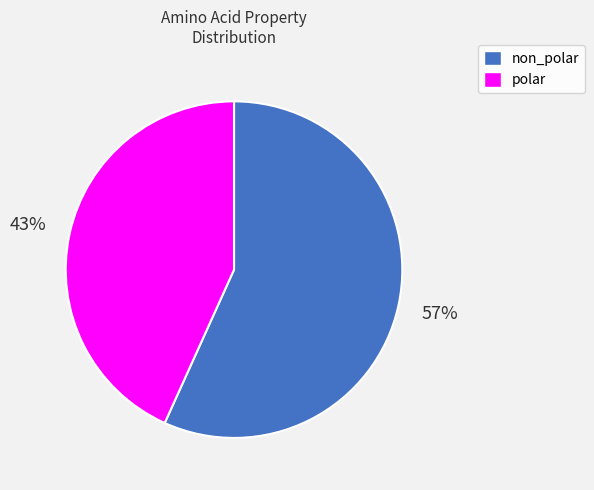

Count the number of slices in the pie.

2